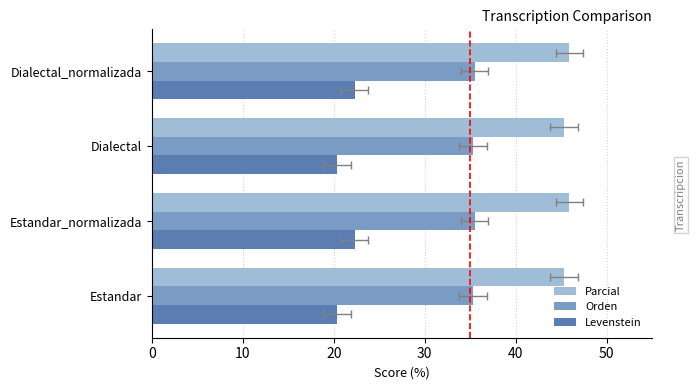

Reading left to right, extract all data points from this chart.

Parcial: 45.3	45.9	45.3	45.9
Orden: 35.3	35.5	35.3	35.5
Levenstein: 20.4	22.3	20.4	22.3